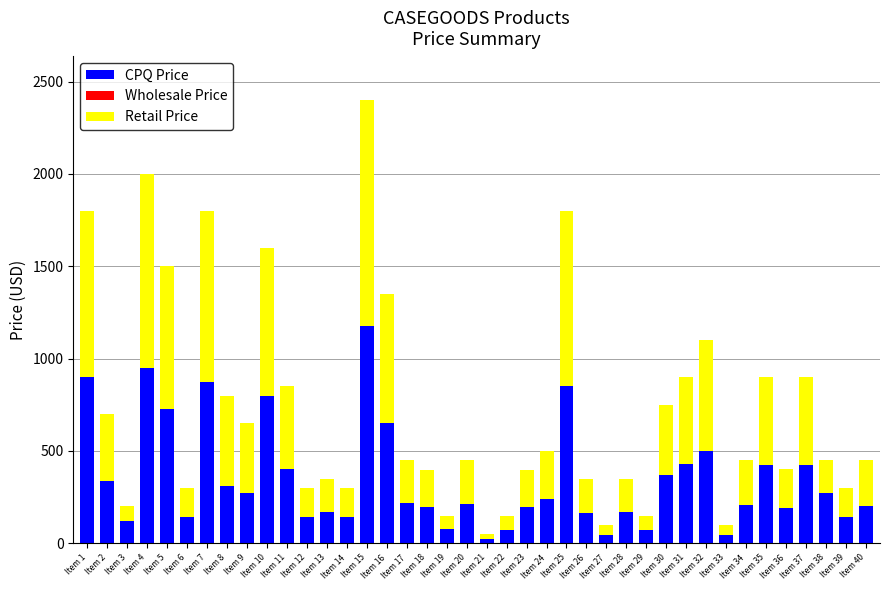

What is the difference between the maximum and minimum values in the CPQ Price series?

1153